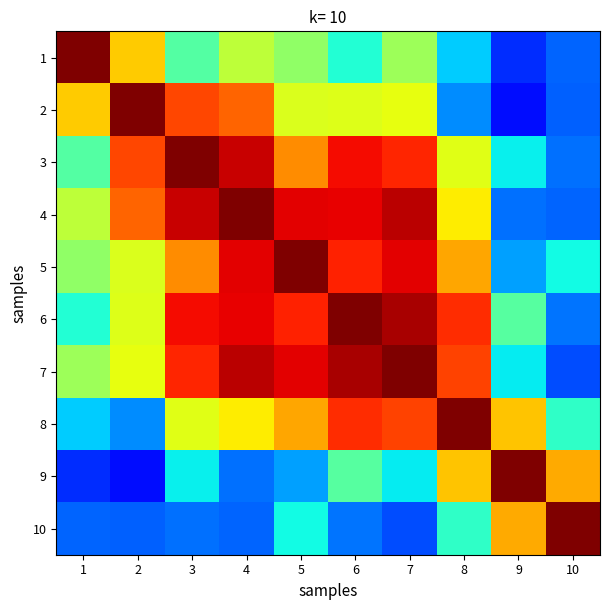

What is the total value across all series at 6?

7.2